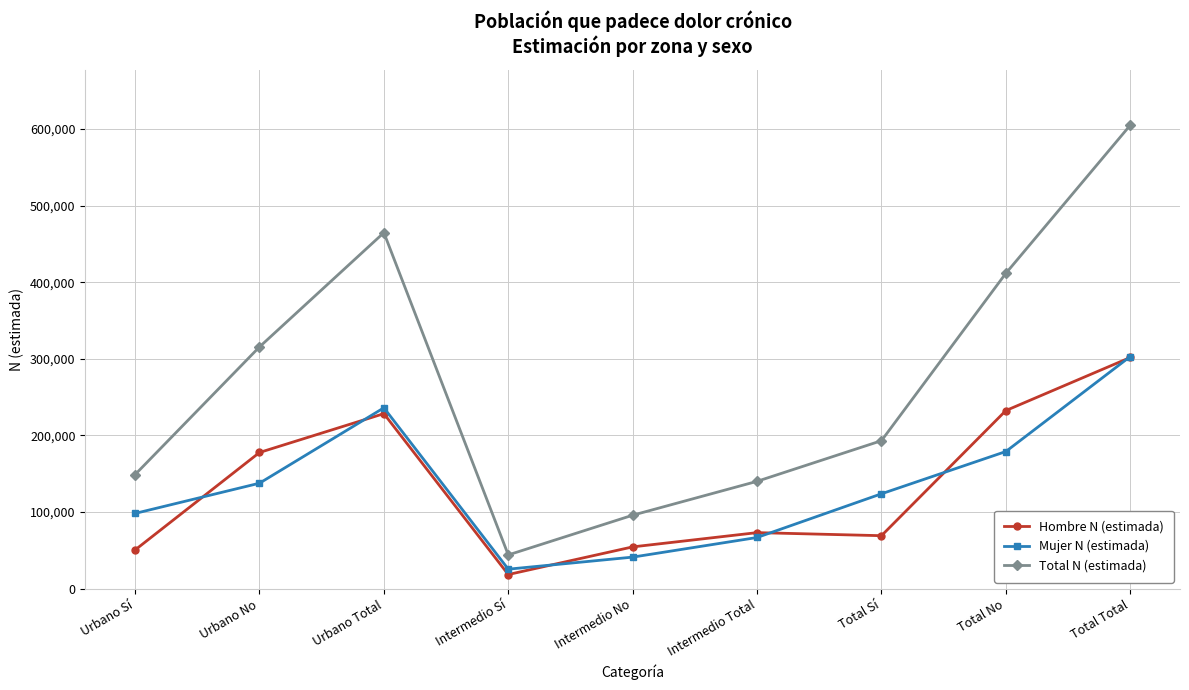

What is the difference between the Total N (estimada) values at Intermedio No and Urbano Sí?

53013